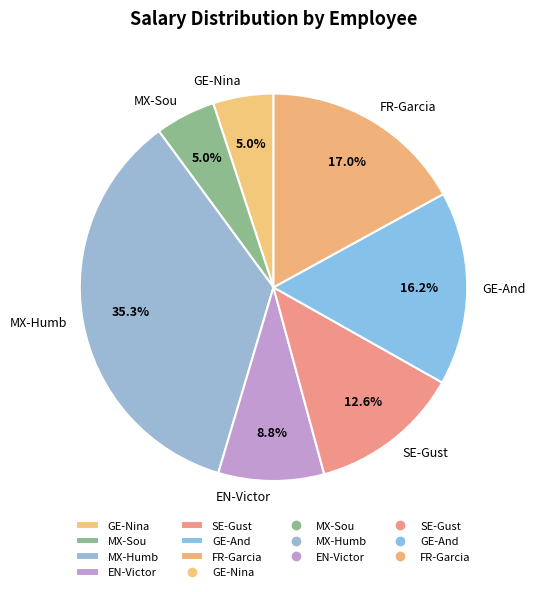

What is the largest slice in the pie chart?

MX-Humb